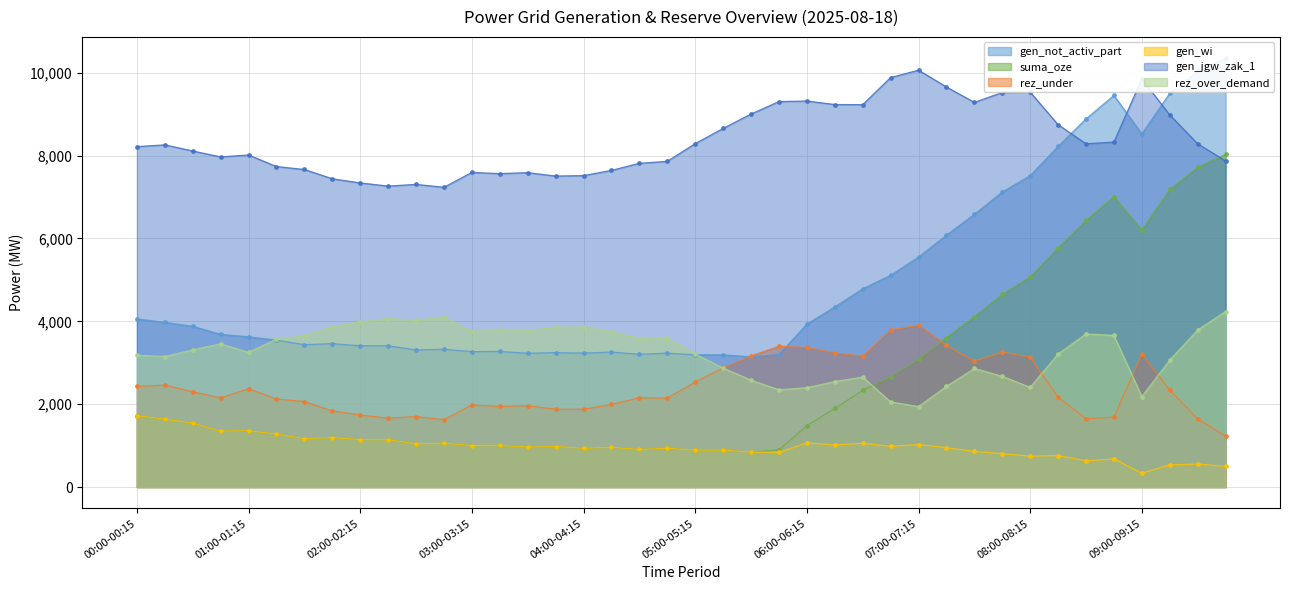

Is the value of rez_over_demand at 09:00-09:15 greater than the value of gen_wi at 07:30-07:45?

Yes